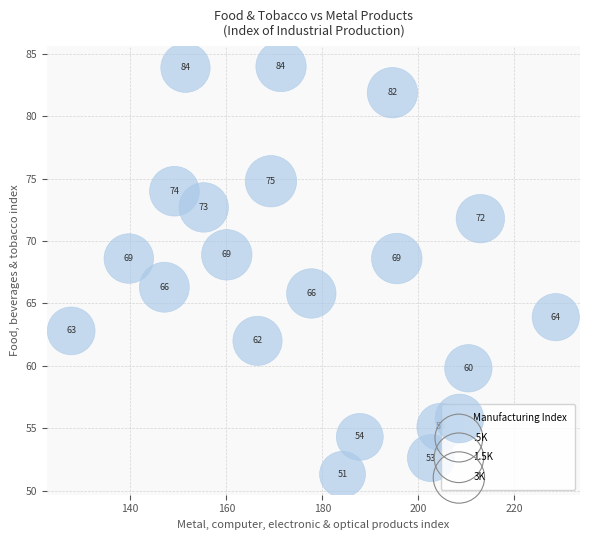

What is the range of Y values (max minus min)?

32.7